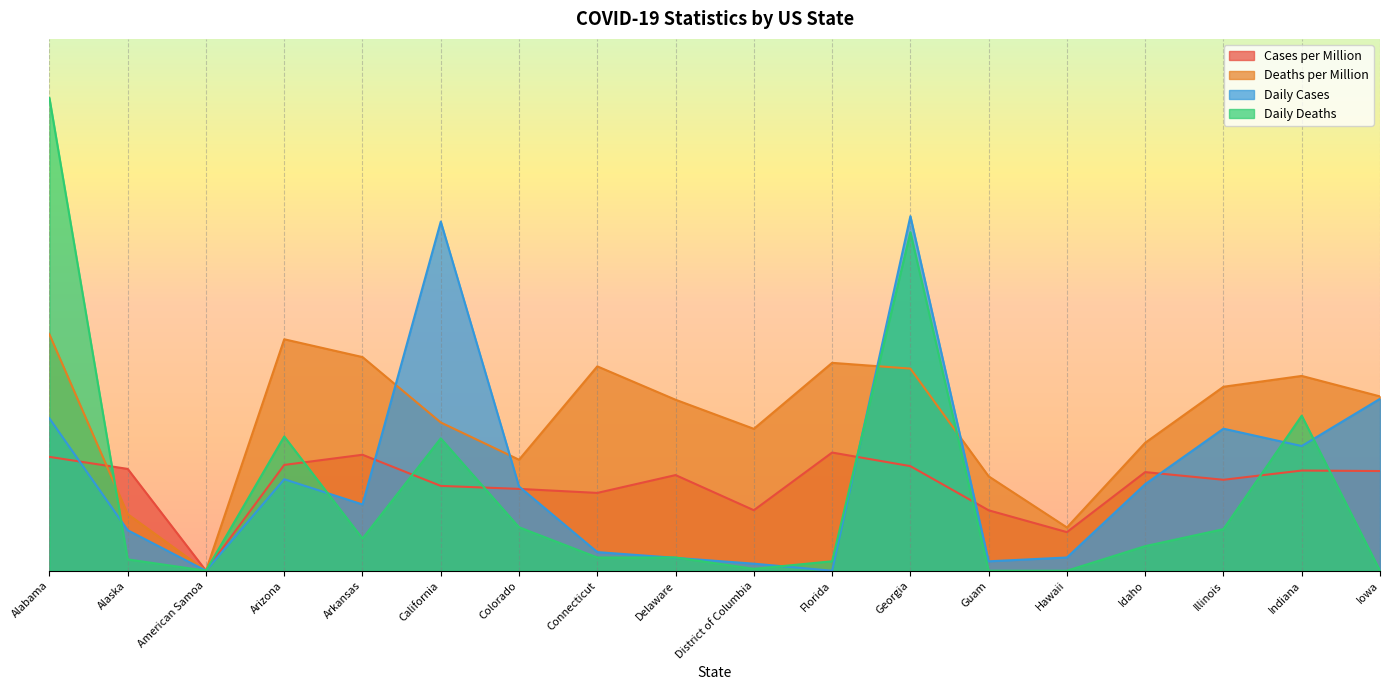

Which category has the highest value across all series?

Alabama